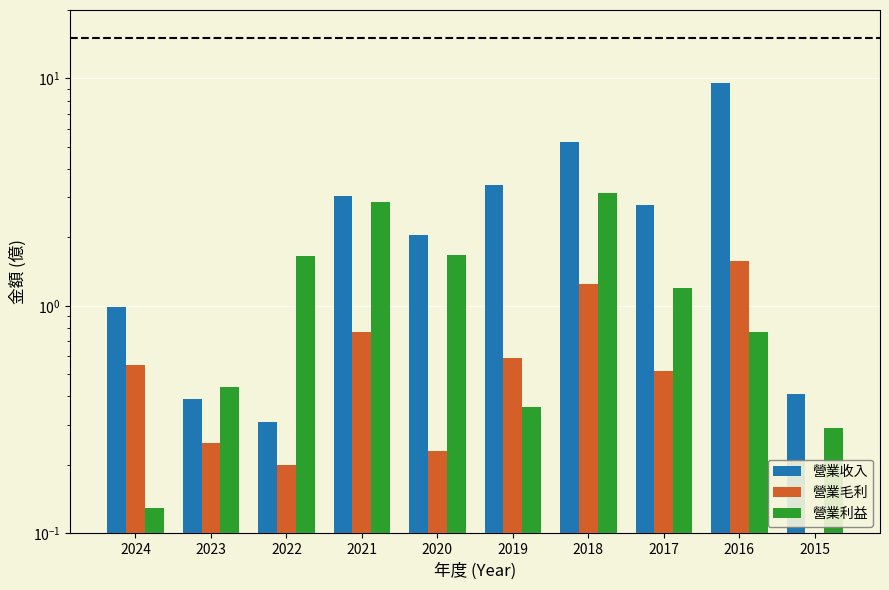

How many categories are shown in the chart?

10